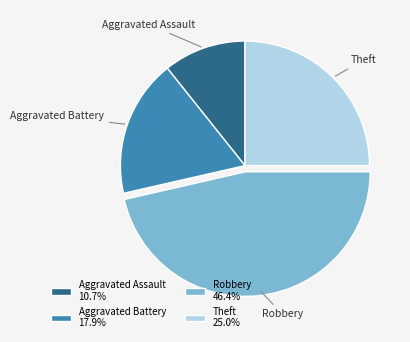

Is there a majority slice in this chart?

No